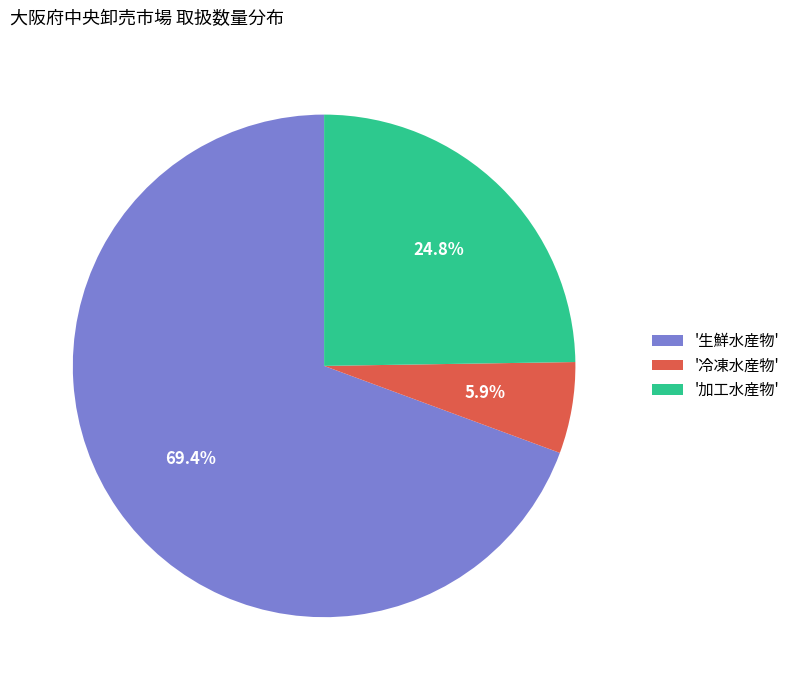

How much of the chart is everything except '冷凍水産物'?

94.1%